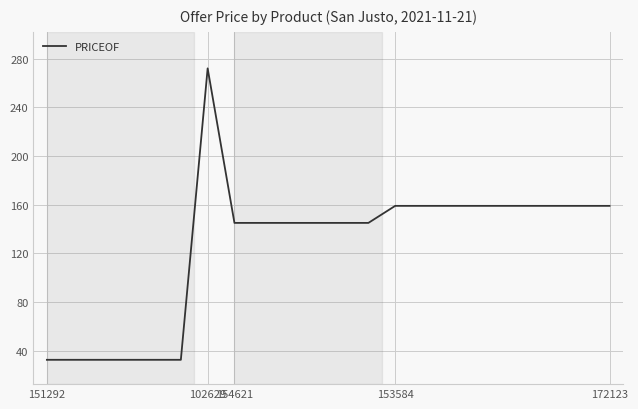

What is the sum of all values?

2767.9